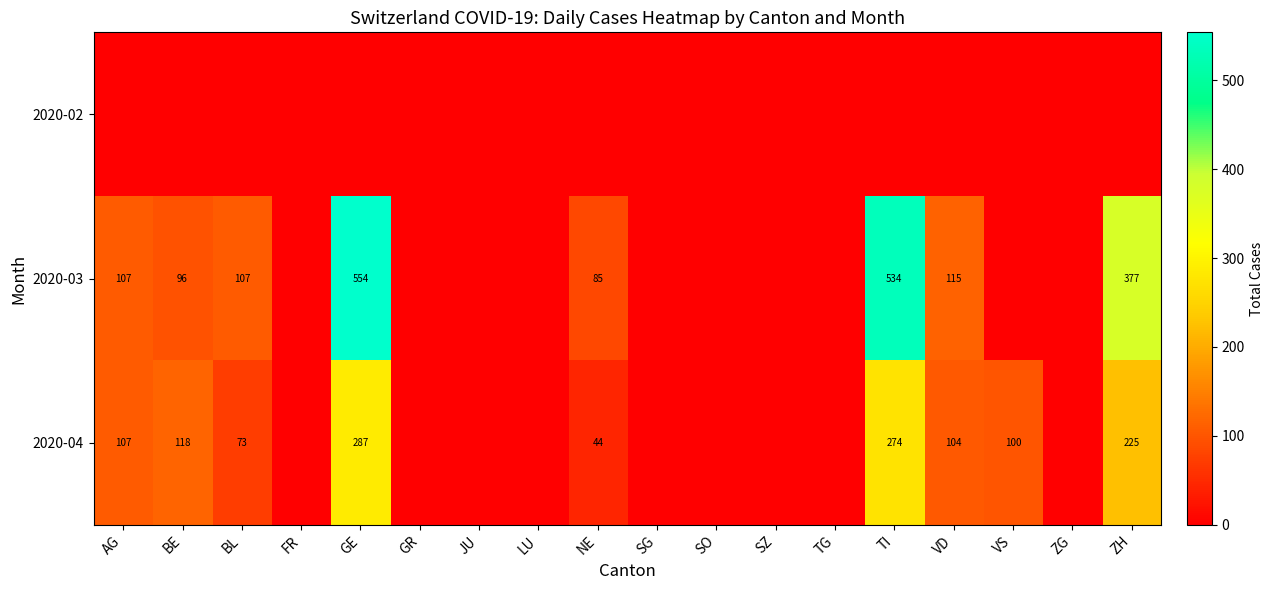

The value of 2020-03 at BL is 107. True or false?

True